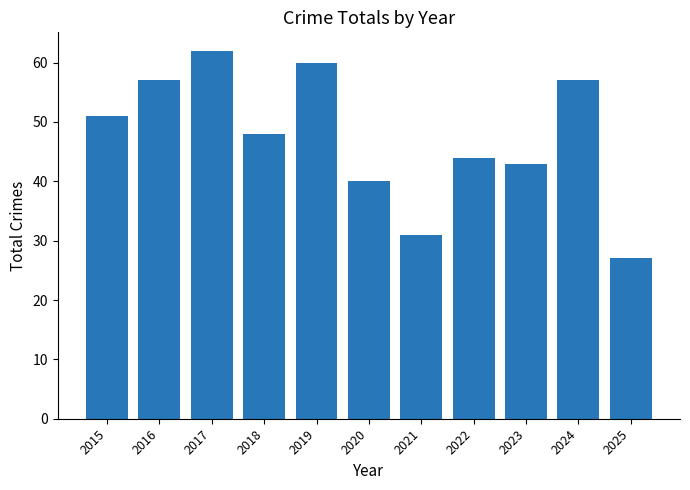

Where is the data nearest to the value 44?

2022